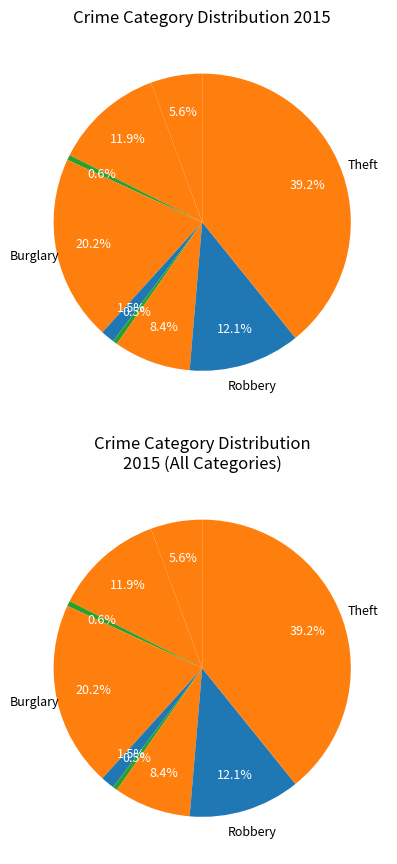

What is the total percentage of Burglary and Robbery?

32.3%